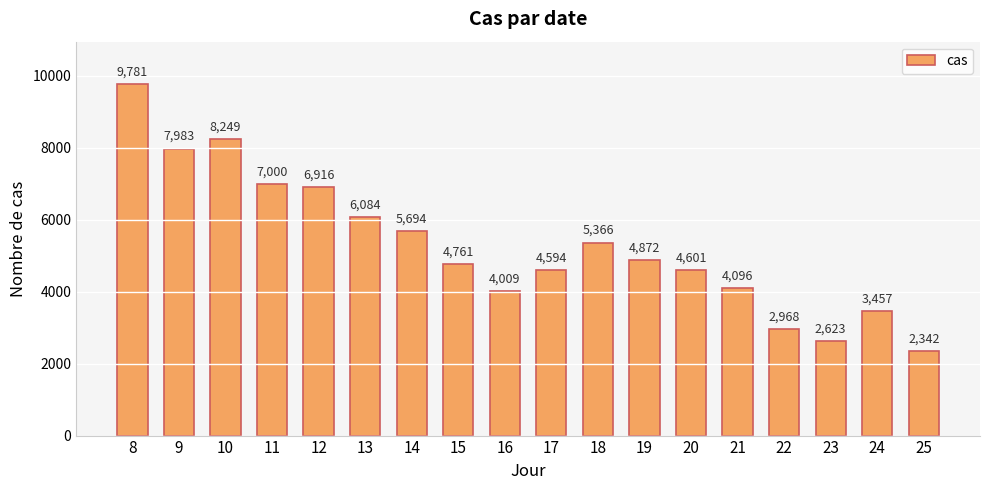

Does the chart contain any negative values?

No